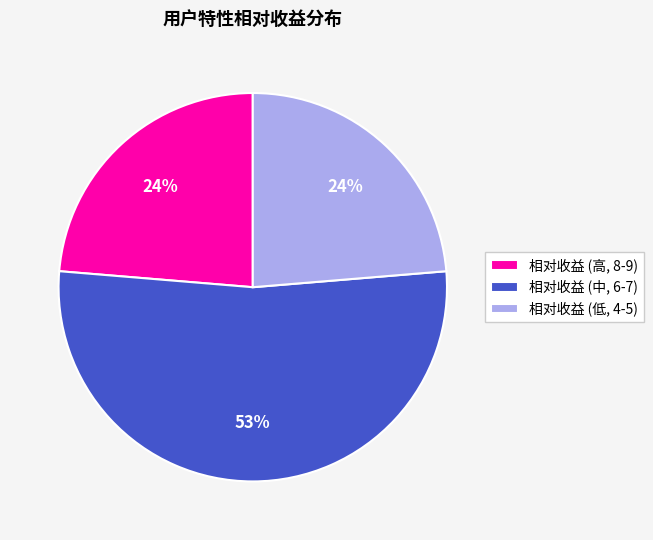

Approximately how many times larger is the value at 相对收益 (高, 8-9) compared to 相对收益 (中, 6-7)?

0.5